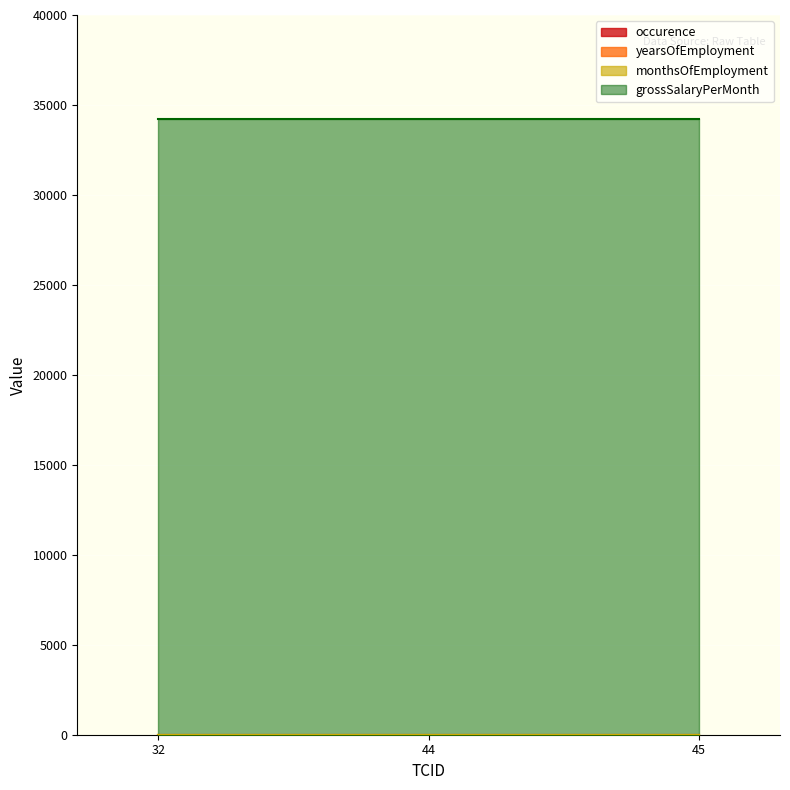

What is the greatest value displayed?

34221